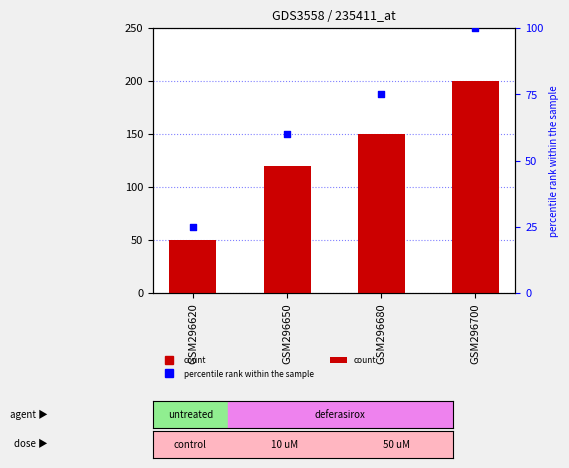

Which series has the largest total across all categories?

count